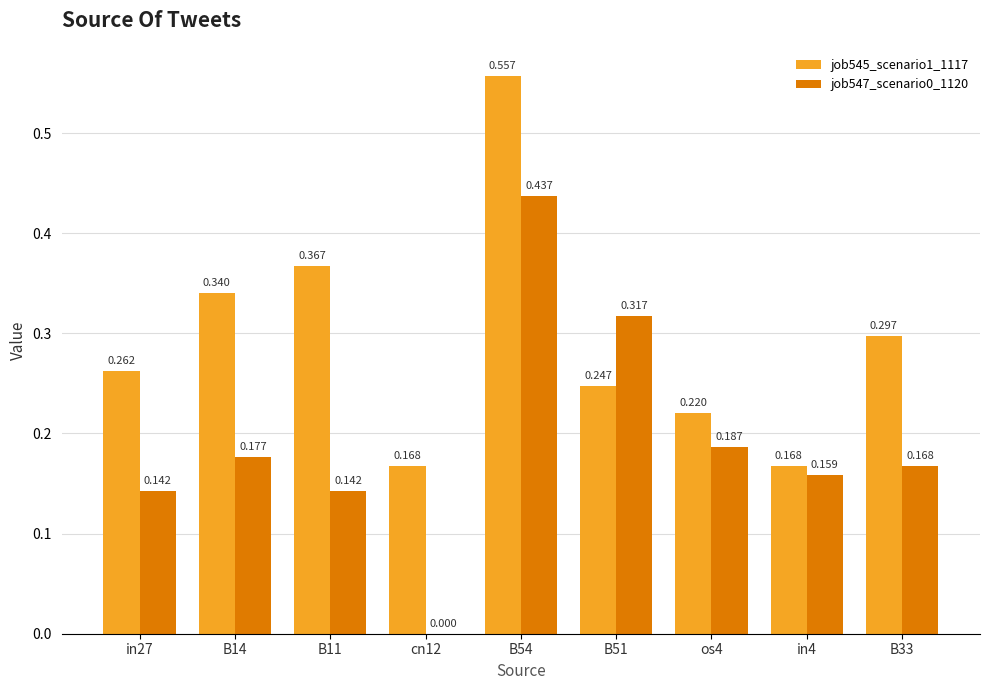

List the series in order of their overall mean, lowest first.

job547_scenario0_1120, job545_scenario1_1117